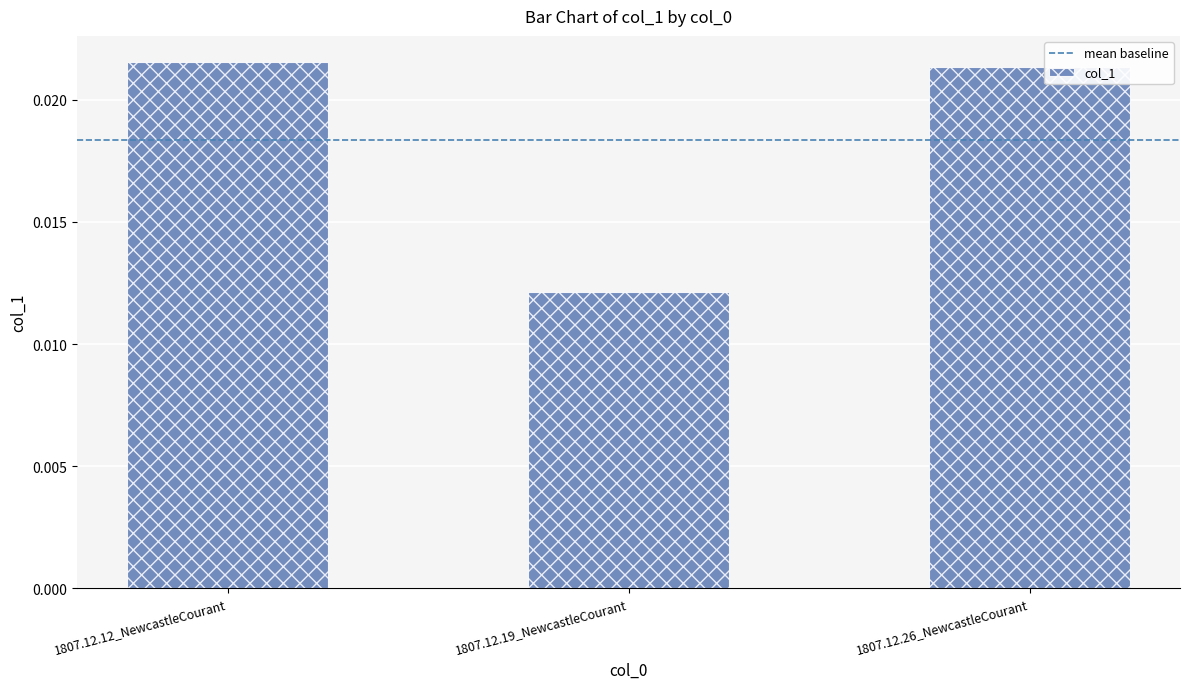

Count the number of categories in the chart.

3